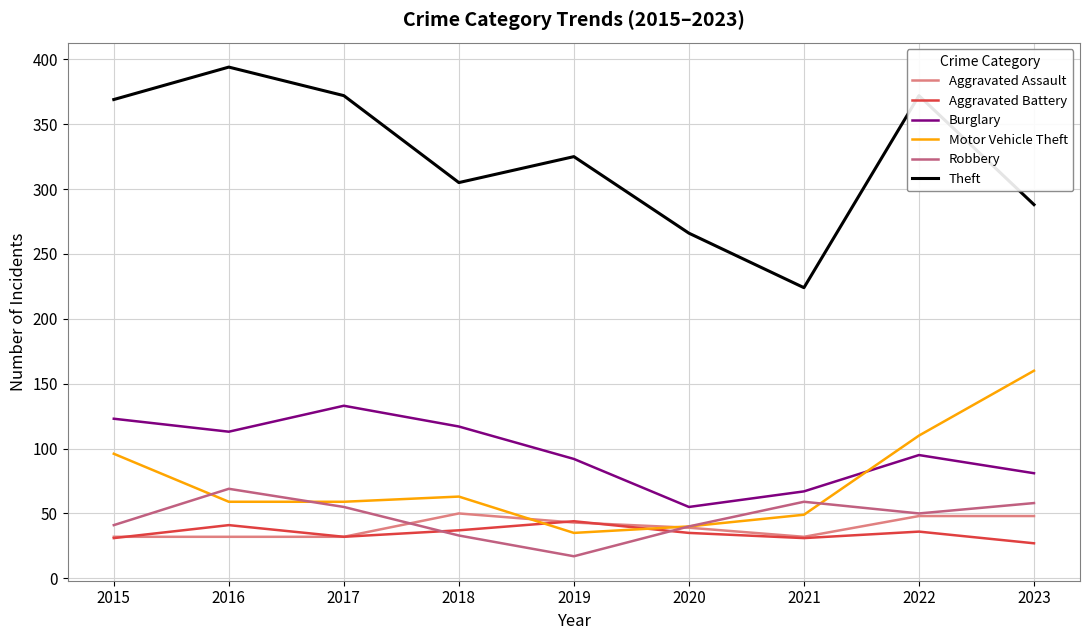

True or false: Motor Vehicle Theft and Aggravated Assault cross at least once.

True